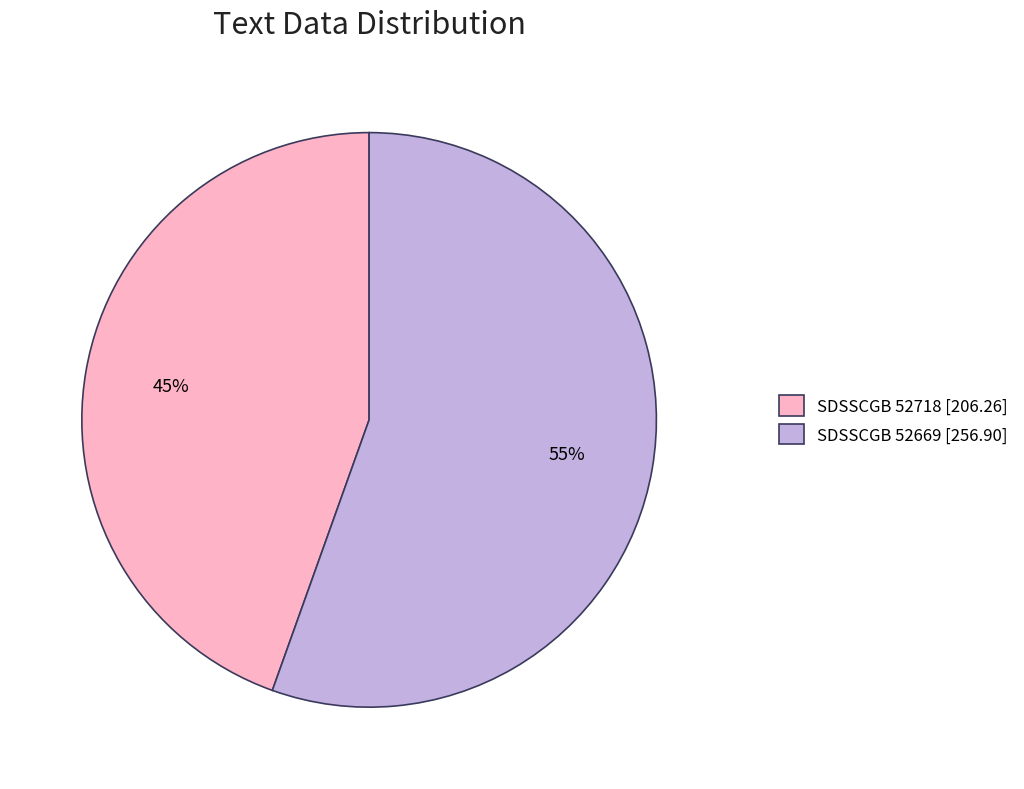

Rank the categories by value from lowest to highest.

SDSSCGB 52718, SDSSCGB 52669